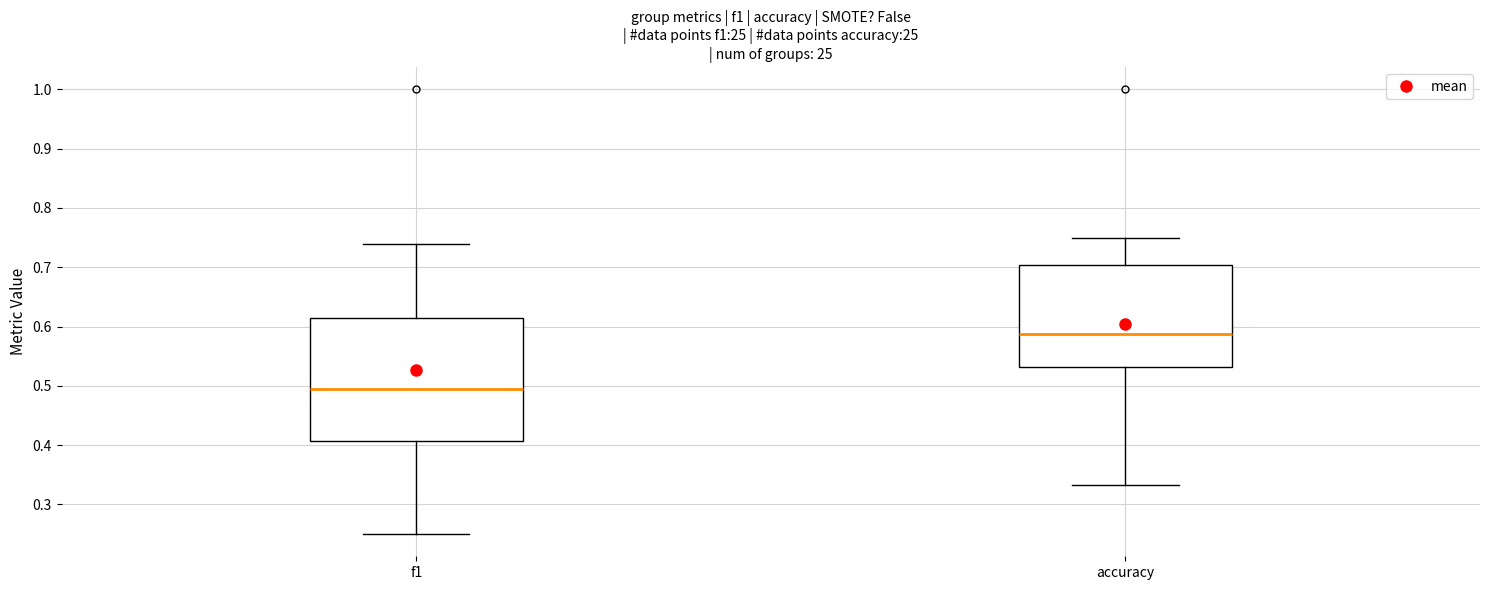

Reading left to right, transcribe this box plot: for each box, give where its median line is, the range the box spans, and where its two whiskers end, as read against the y-axis. The values are not printed on the chart, so give them approximately, as read against the axis.

f1: median 0.50, box 0.41 to 0.61, whiskers 0.25 to 0.74
accuracy: median 0.59, box 0.53 to 0.70, whiskers 0.33 to 0.75